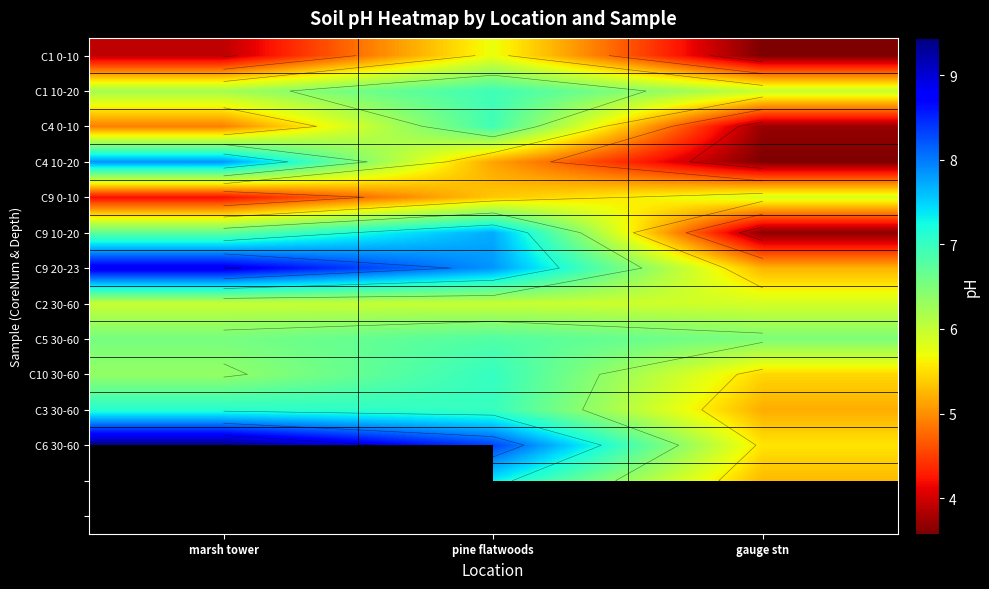

Rank the categories by C1 10-20 value from lowest to highest.

gauge stn, marsh tower, pine flatwoods